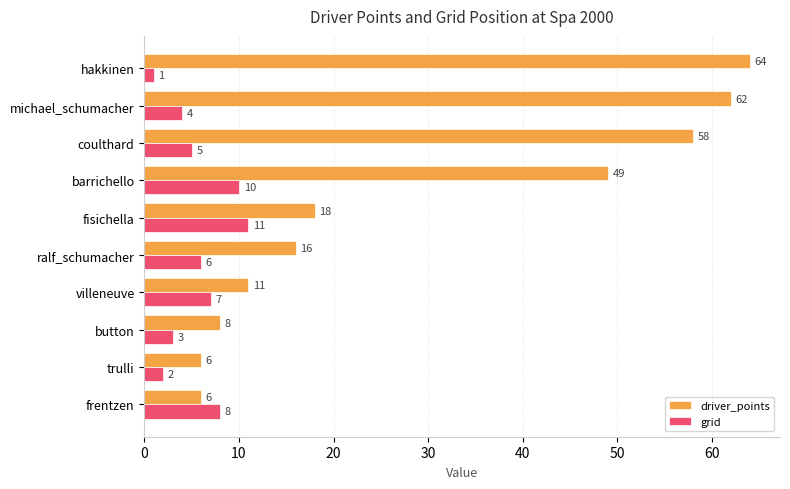

What is the difference between the maximum and minimum values in the grid series?

10